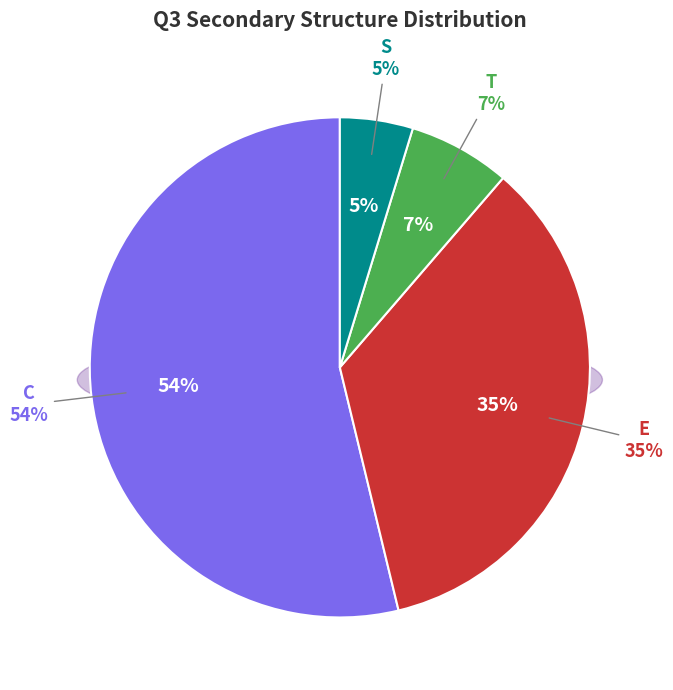

Is it true that C is 54% of the pie?

True